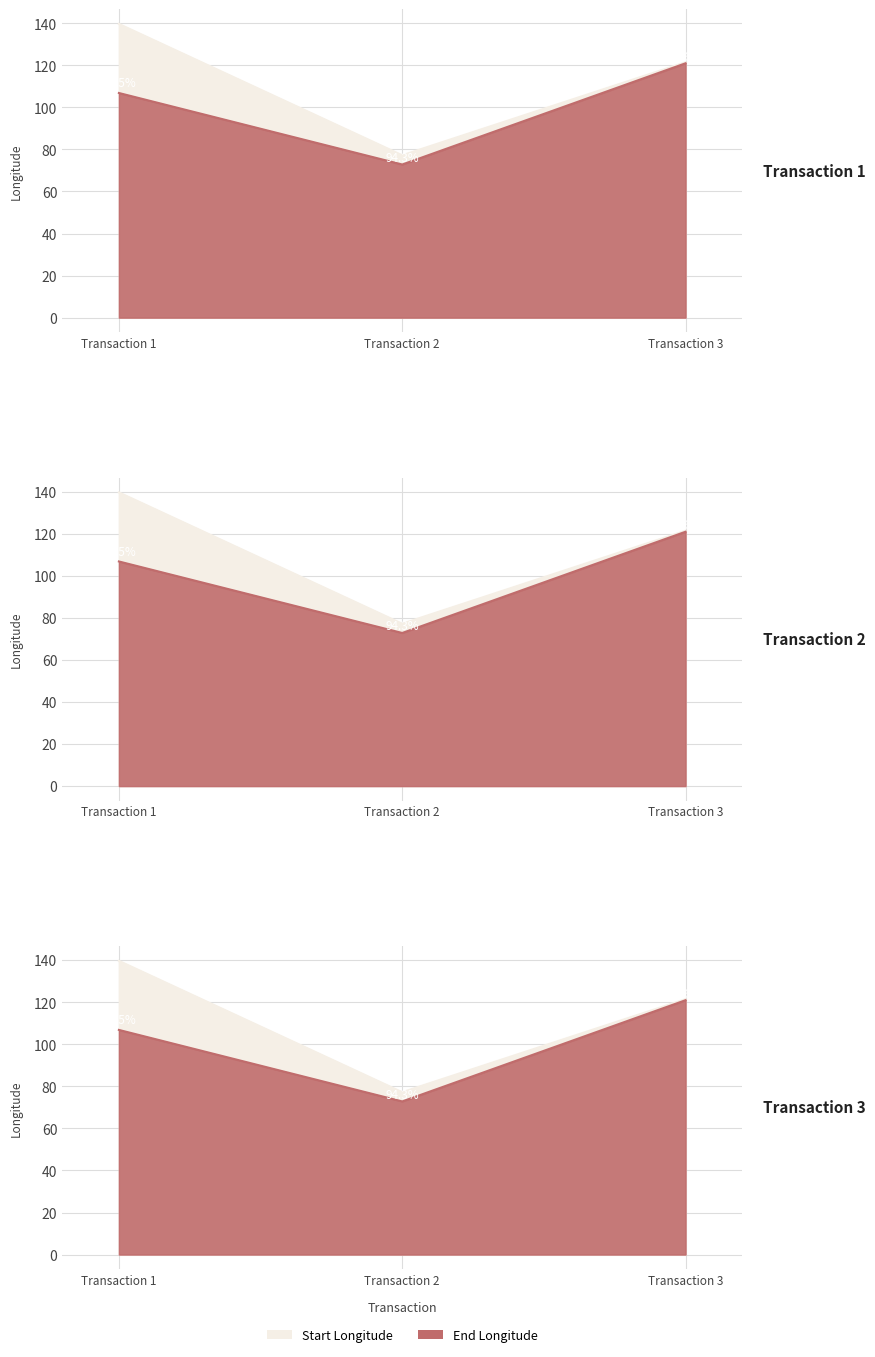

What is the difference between the maximum and second lowest values in the end_lng series?

14.1